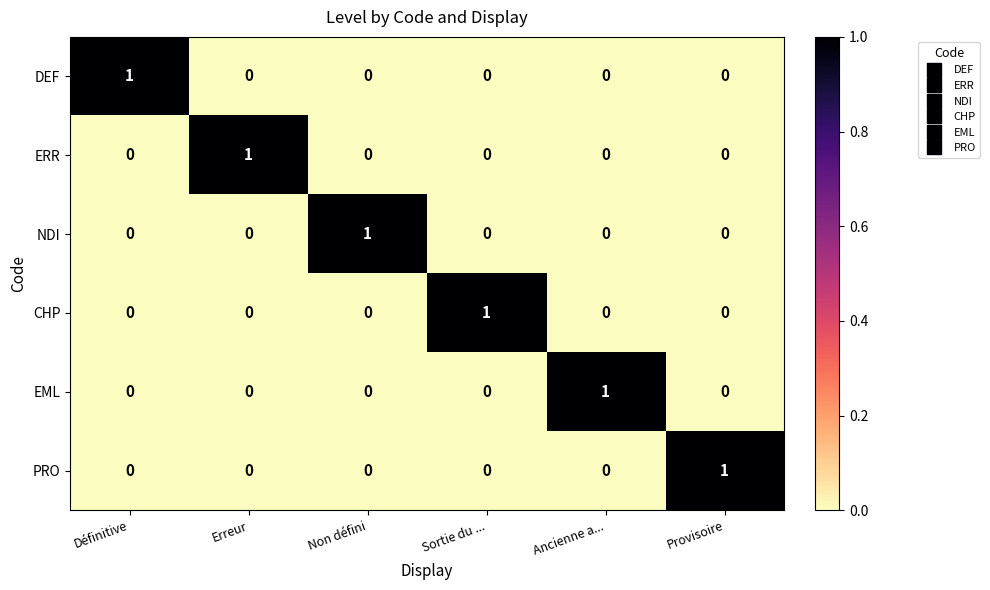

Is it true that EML equals 0 at Sortie du ...?

True